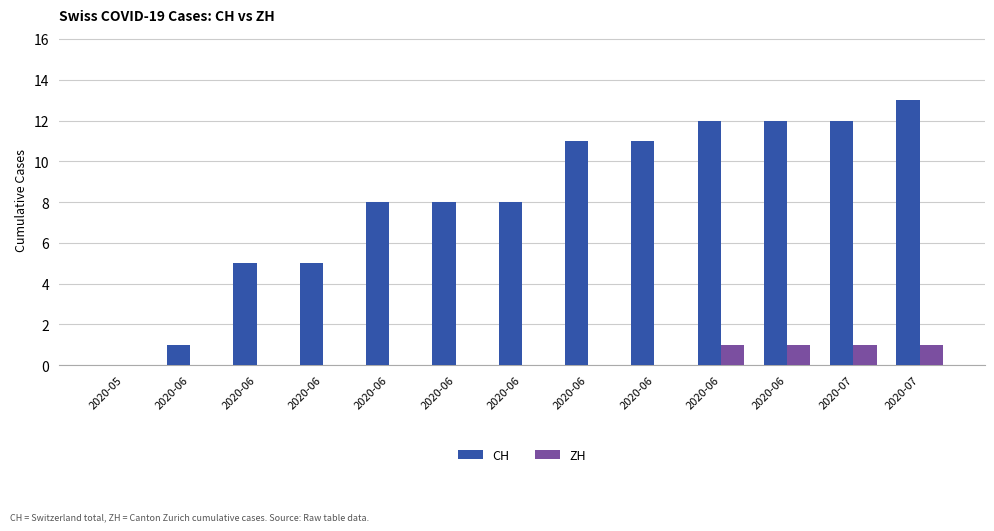

Is the value of CH at 2020-07 greater than the value of ZH at 2020-06?

Yes